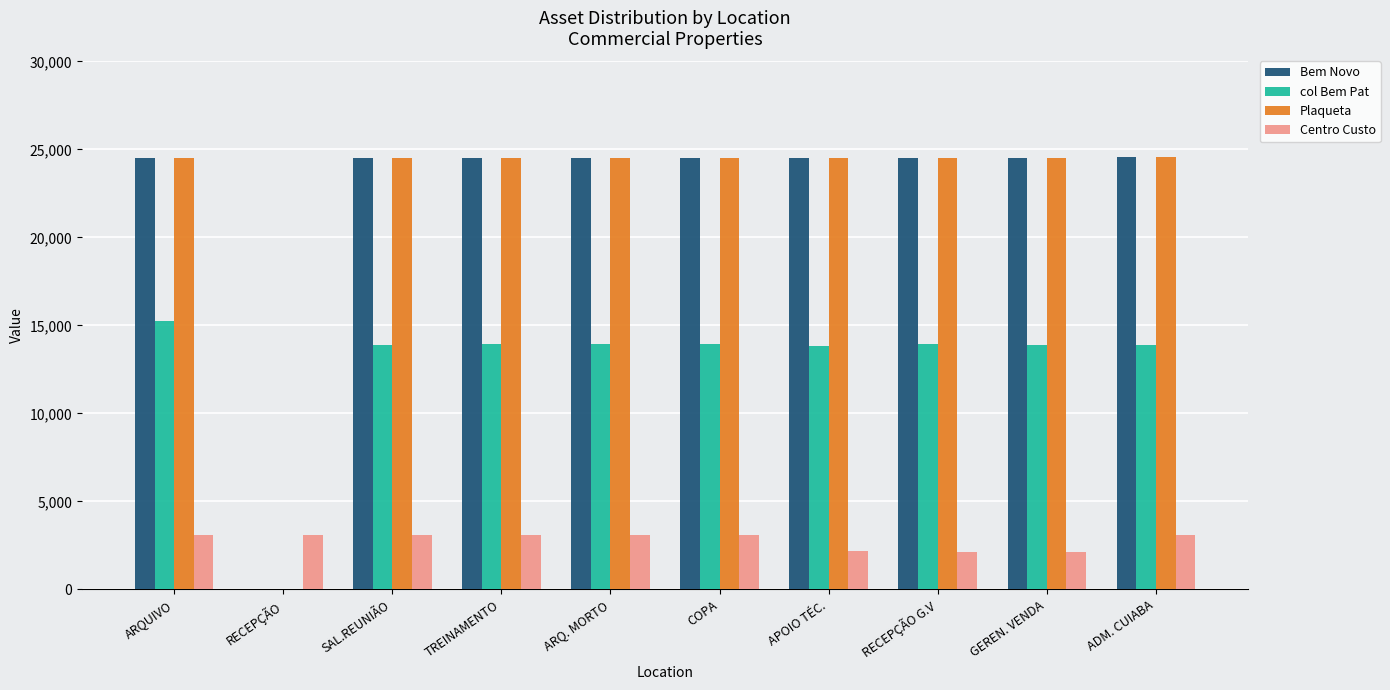

What is the total value across all series at TREINAMENTO?

66074